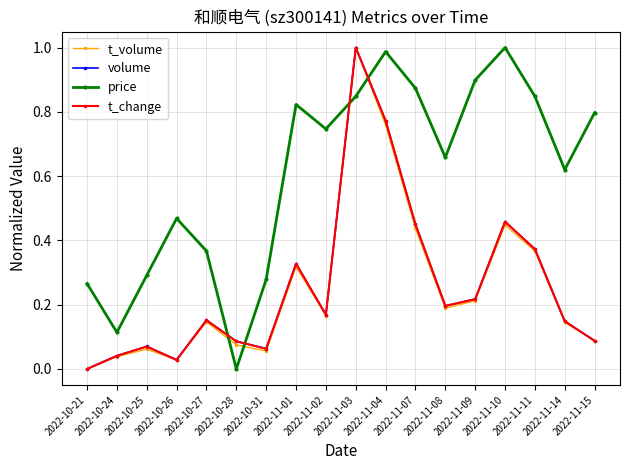

Between 2022-11-04 and 2022-11-14, which series saw the biggest shift?

t_change